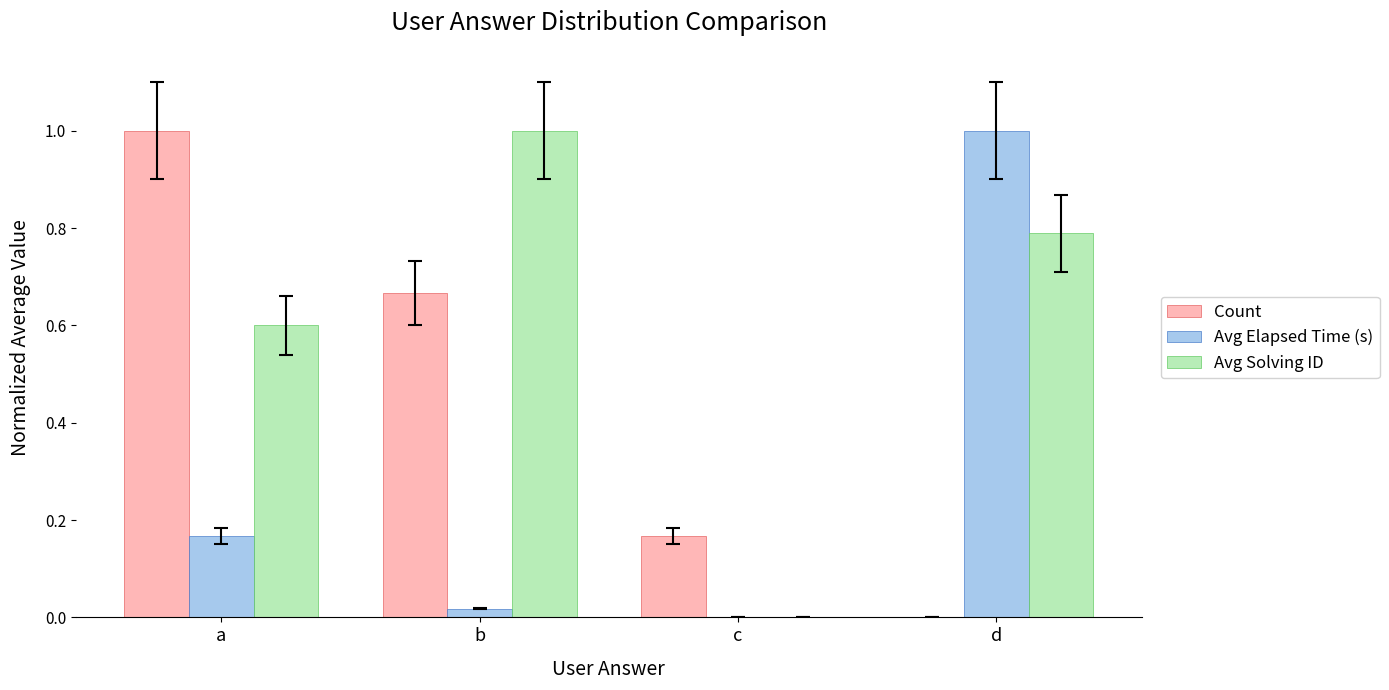

Between c and d, which series saw the biggest shift?

Avg Elapsed Time (s)